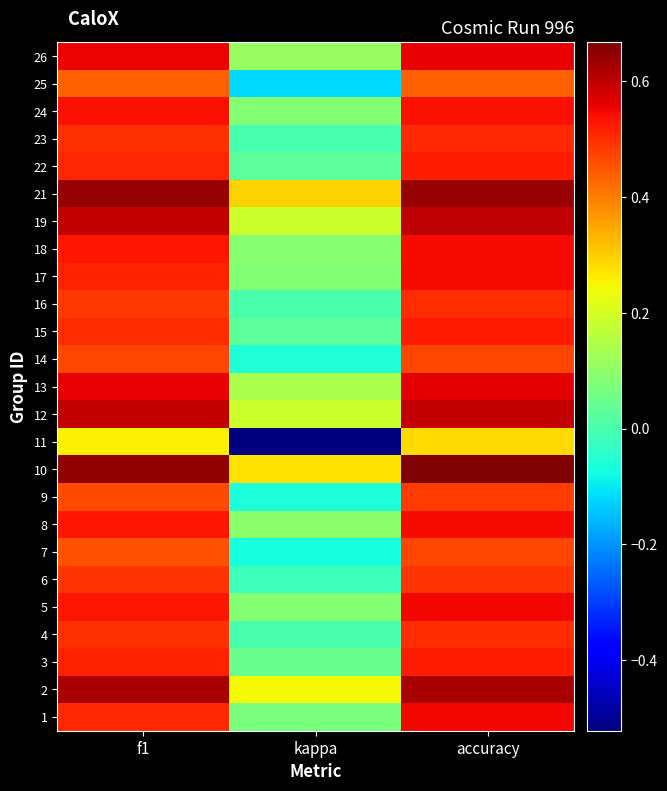

What is the total value across all series at kappa?

1.2